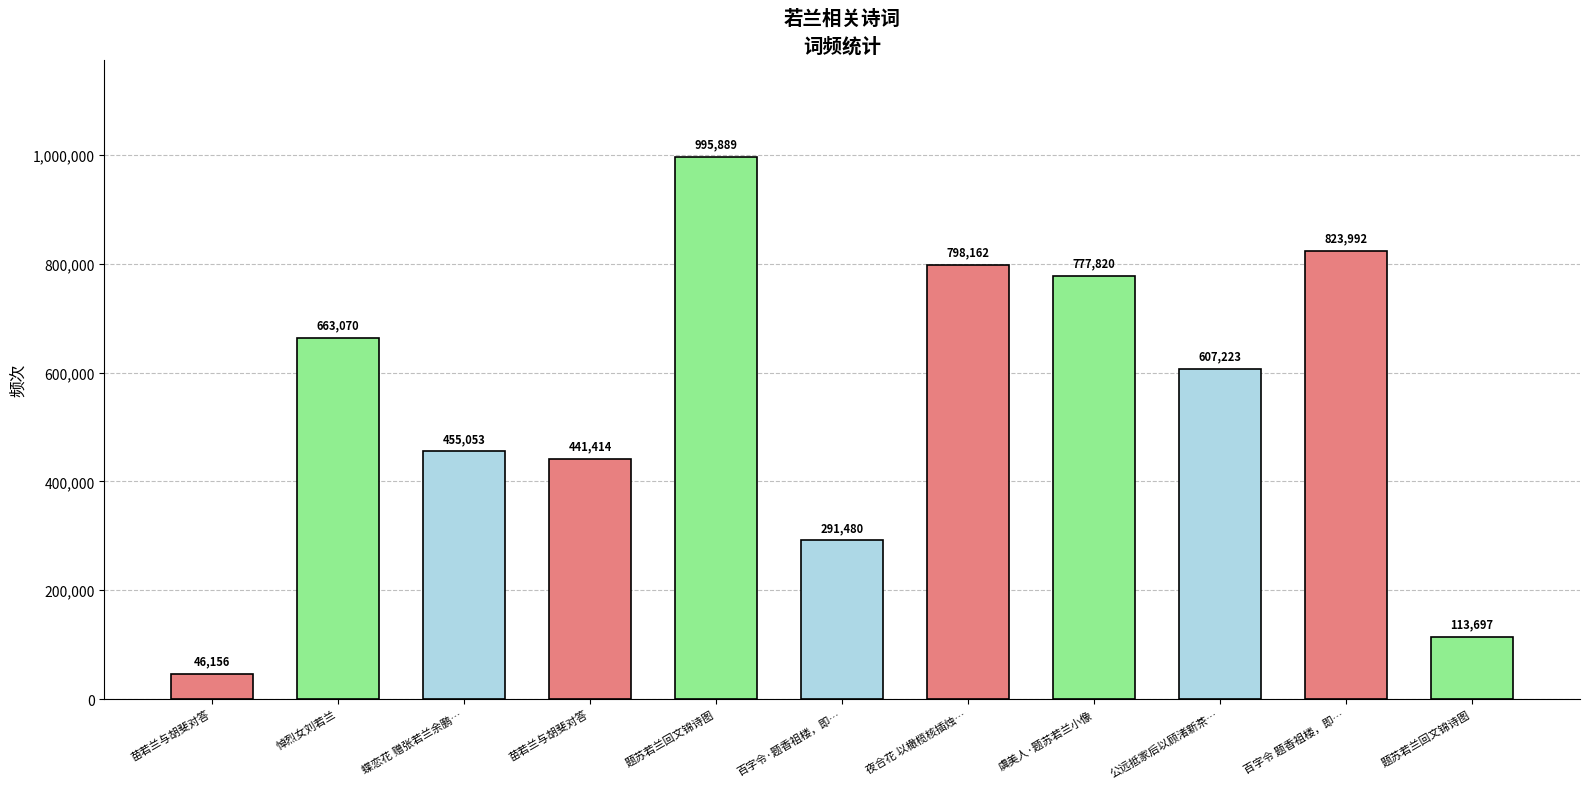

What is the sum of all values?

6013956